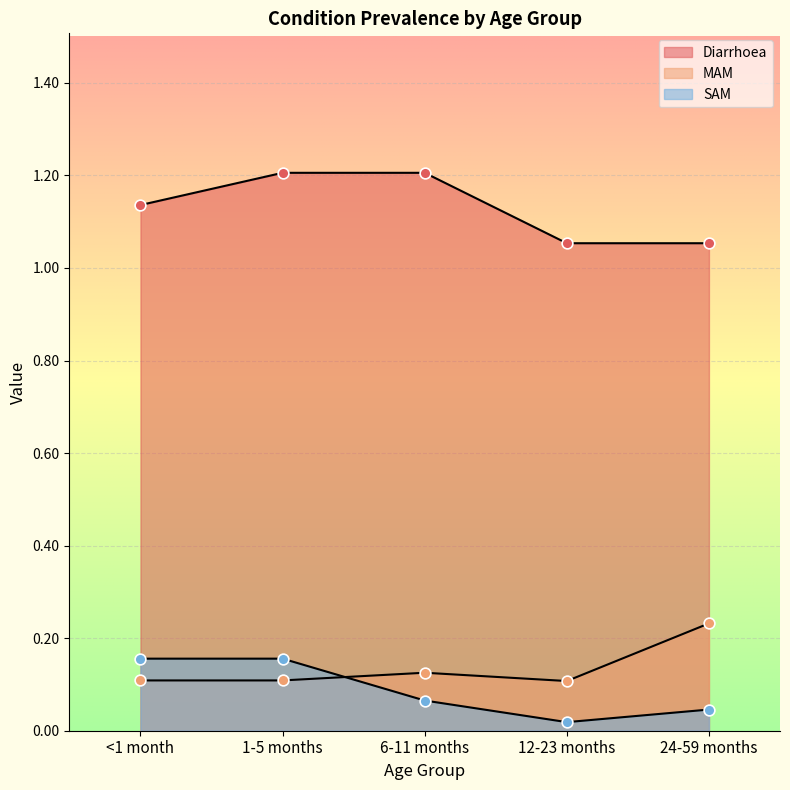

At how many categories does at least one series exceed 1?

5